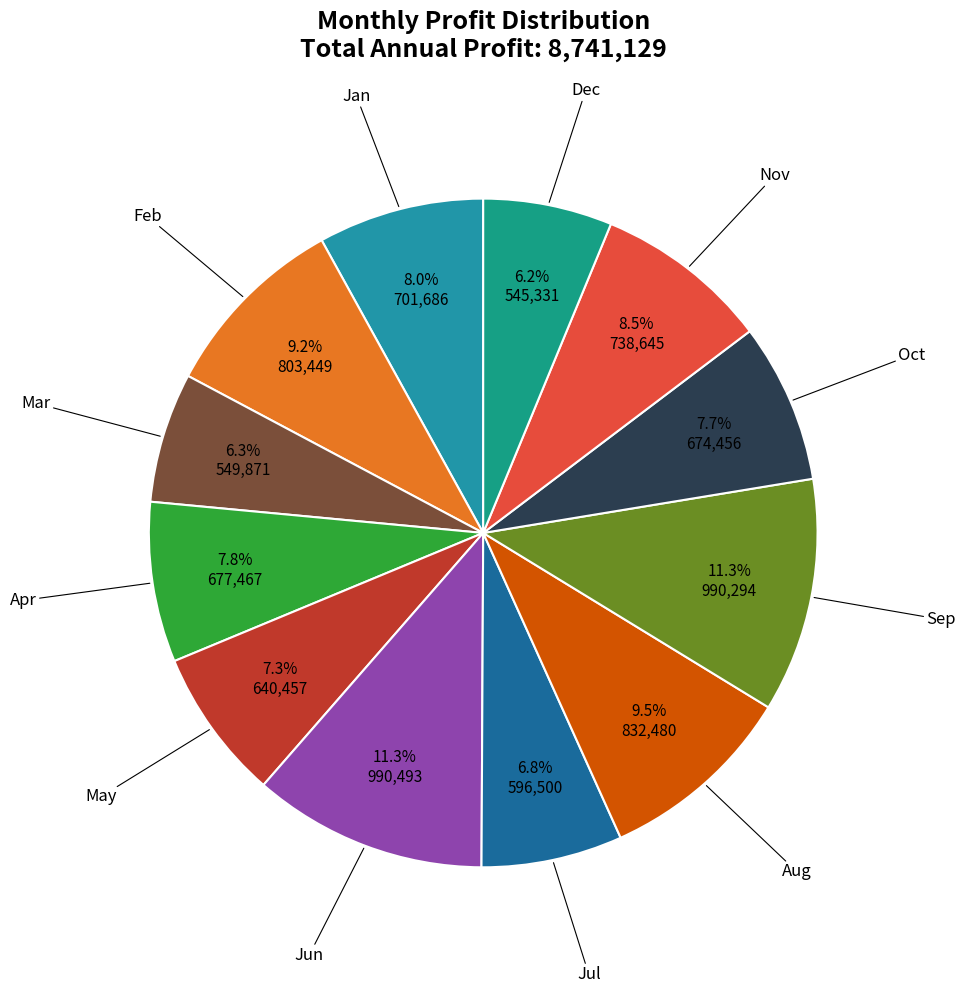

Does any single category account for the majority?

No